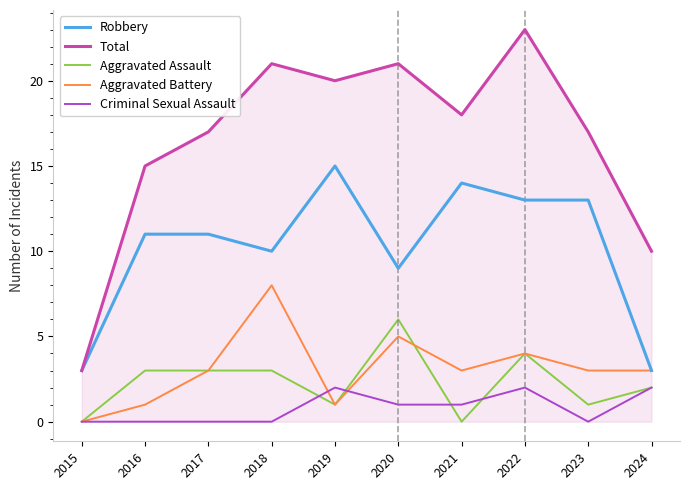

What is the maximum value for Aggravated Assault?

6